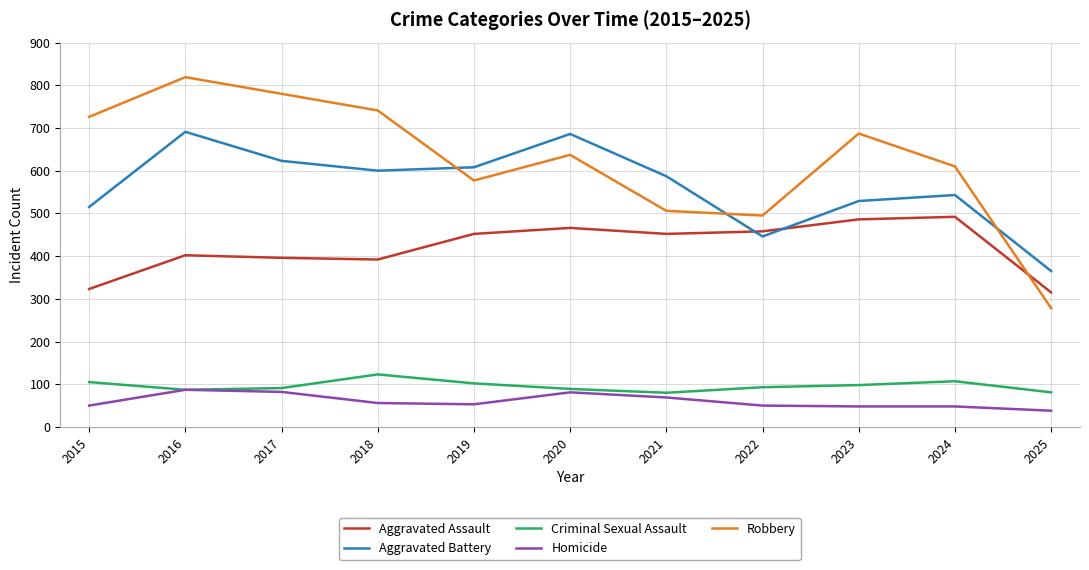

Which series has the widest spread of values?

Robbery